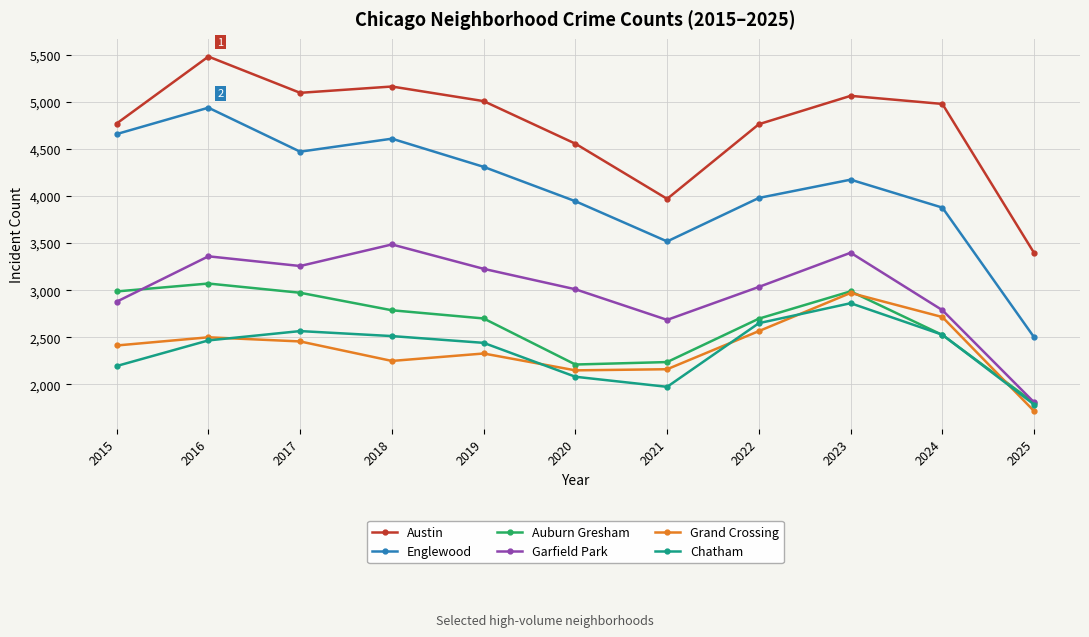

At which label does Grand Crossing reach its minimum?

2025